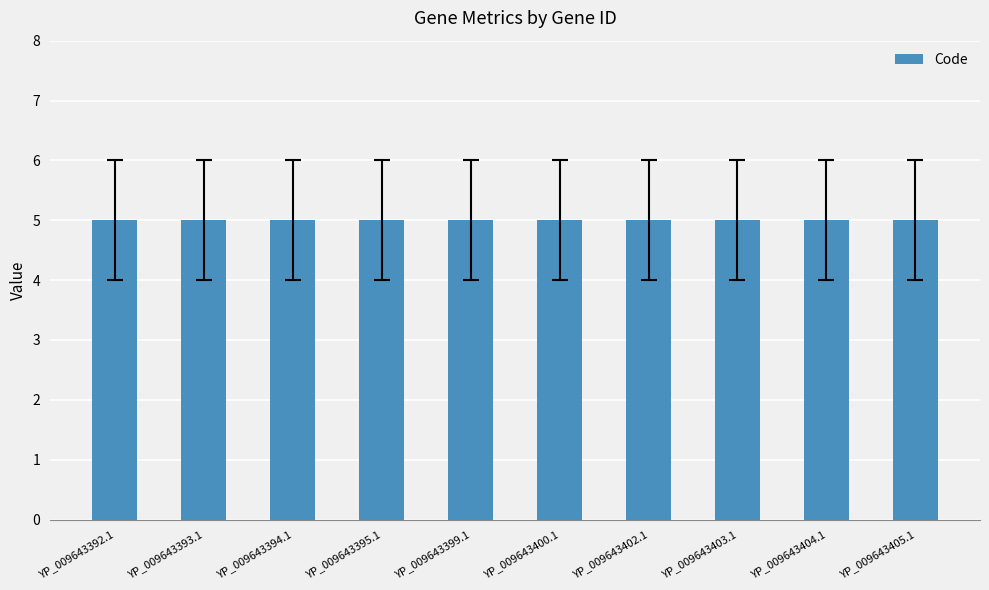

What position from the left is YP_009643405.1?

10